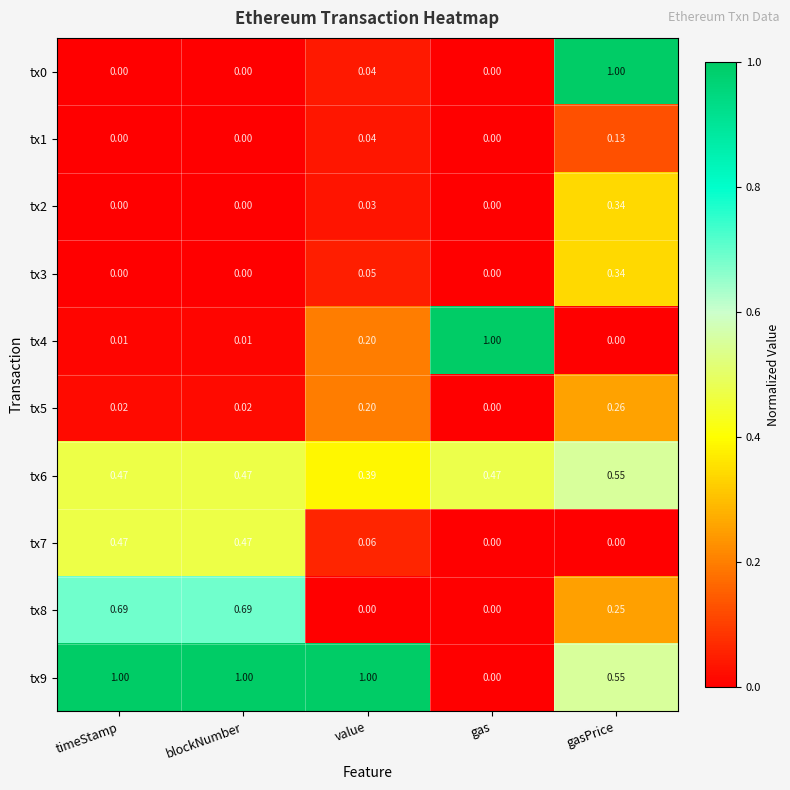

At which category is the sum across all series the highest?

gasPrice